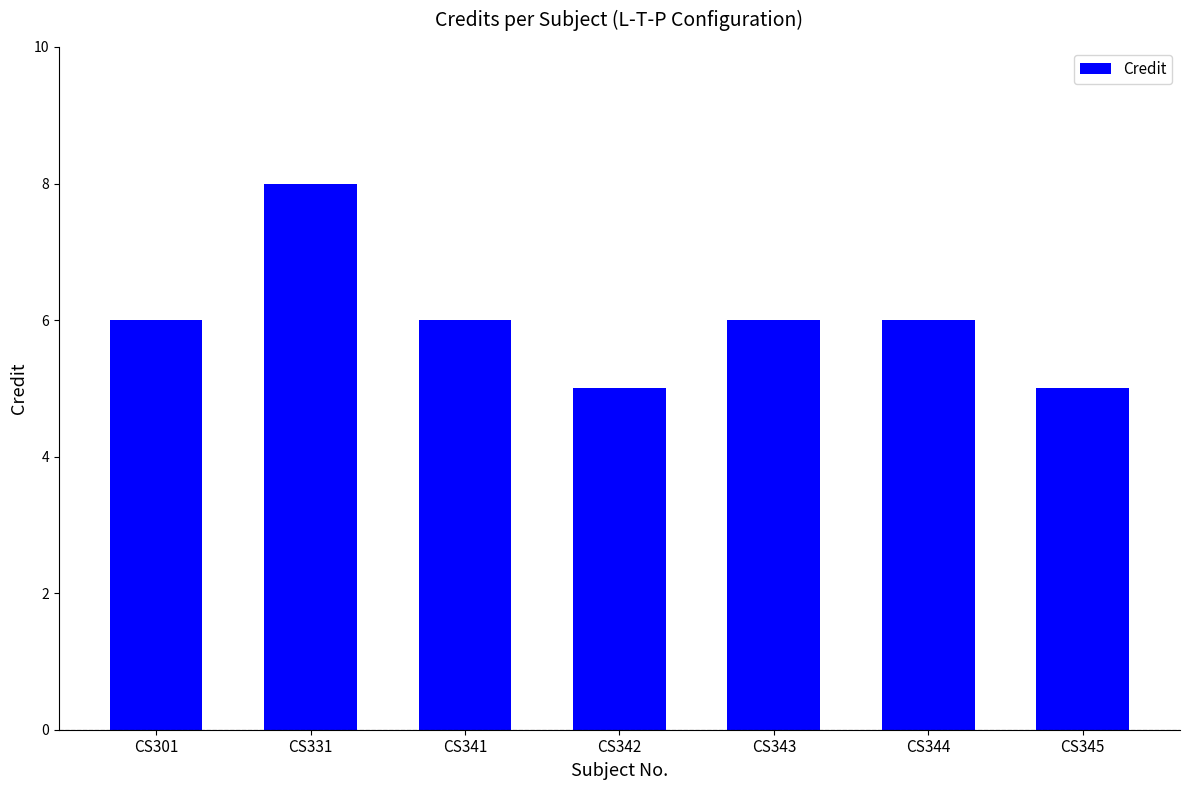

How many values are between 5 and 6?

6